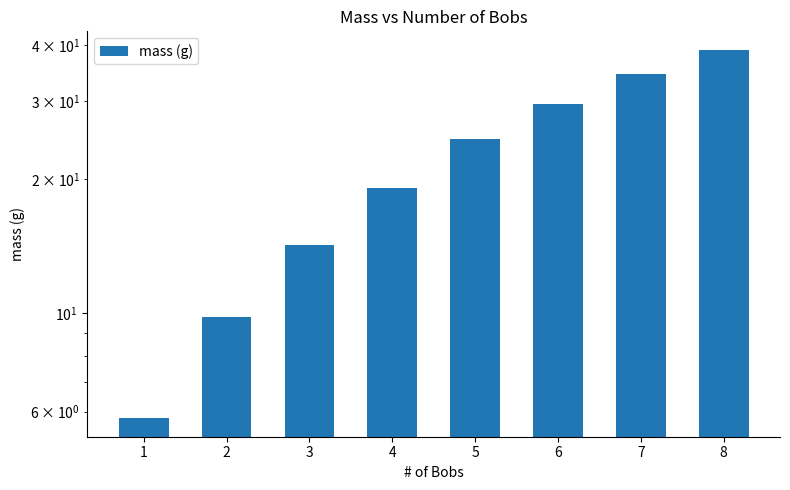

What is the minimum value shown in the chart?

5.8